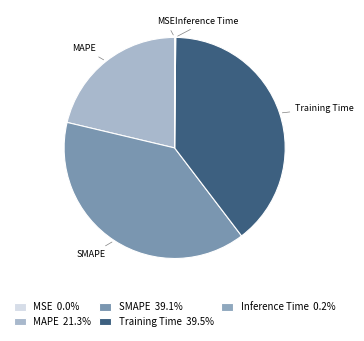

The SMAPE slice represents 39% of the pie. True or false?

True